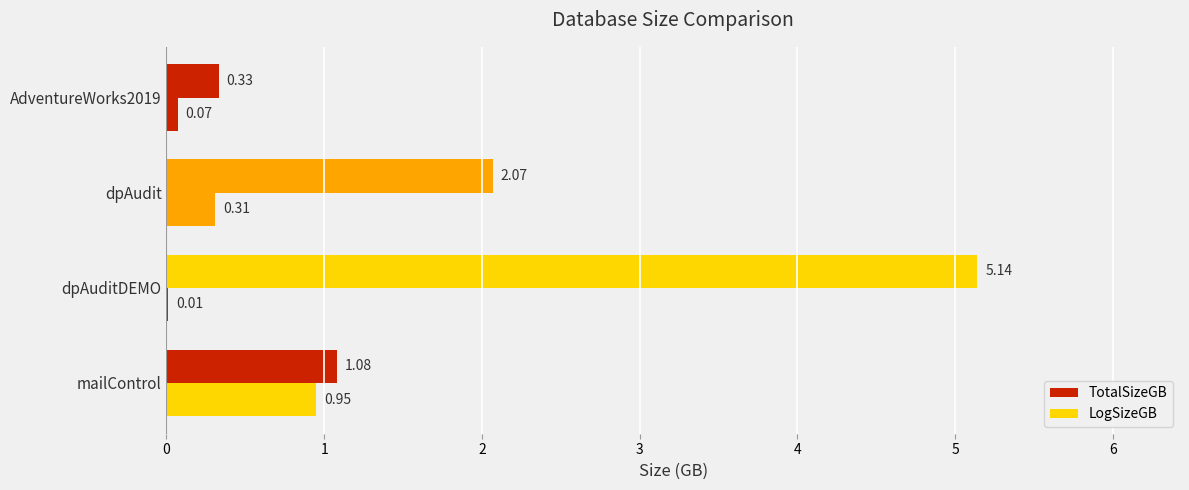

Which series has the largest total across all categories?

TotalSizeGB